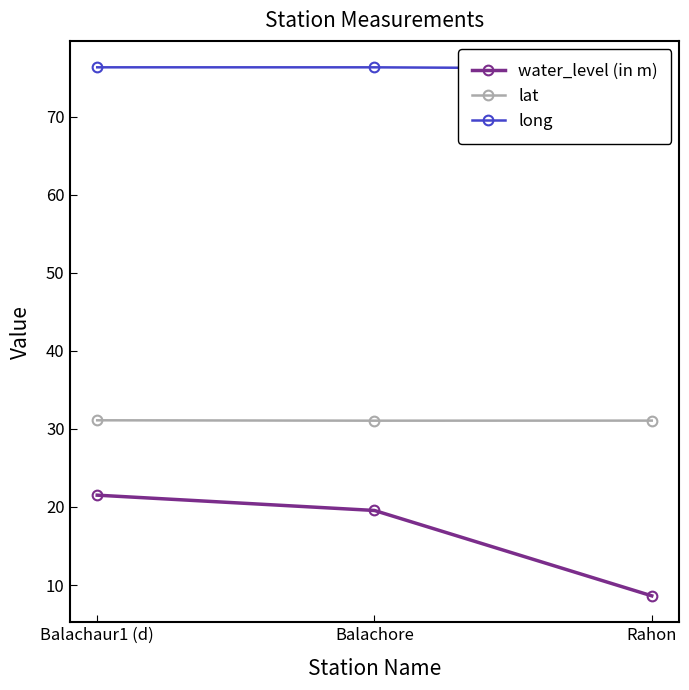

True or false: water_level (in m) has a value of 19.6 at Balachore.

True